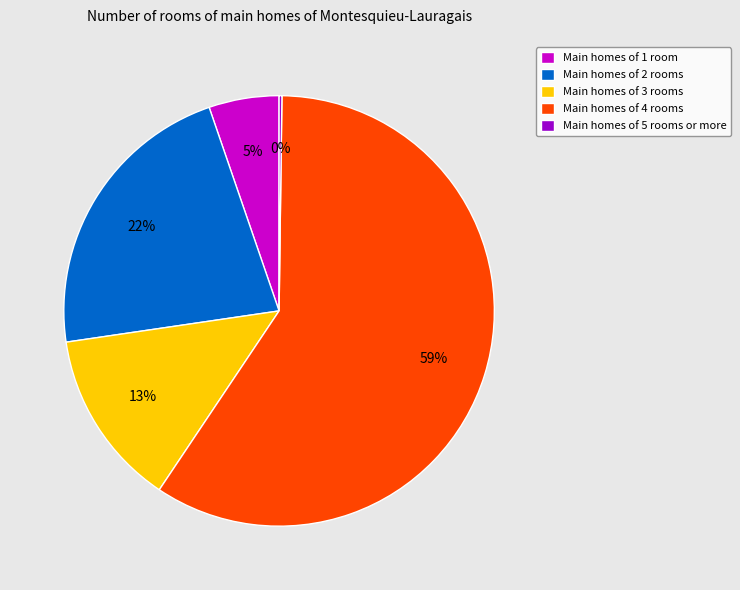

Does Main homes of 2 rooms account for over 50% of the chart?

No